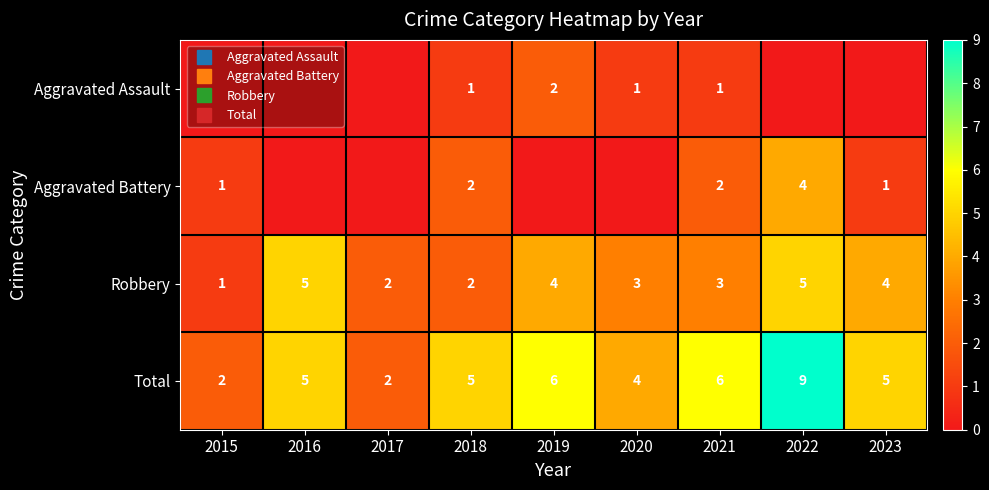

List the labels in order of Aggravated Assault value, smallest first.

2015, 2016, 2017, 2022, 2023, 2018, 2020, 2021, 2019